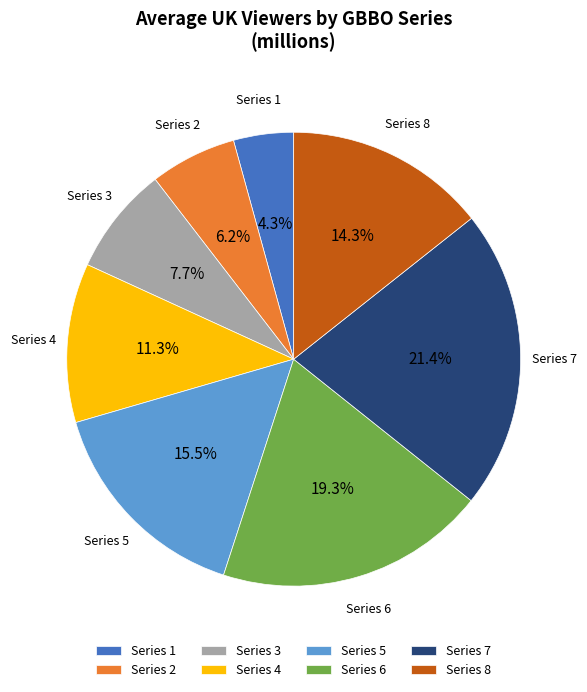

Is there a majority slice in this chart?

No